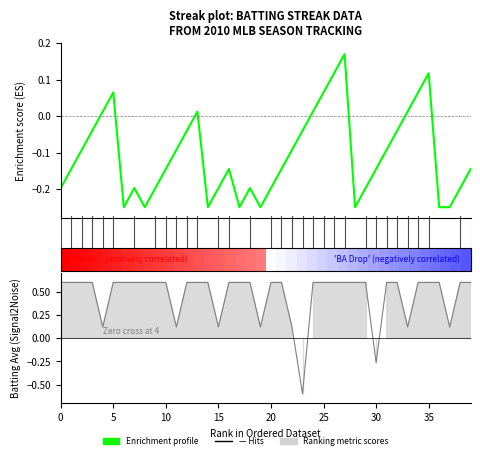

Does the chart have visible grid lines?

No